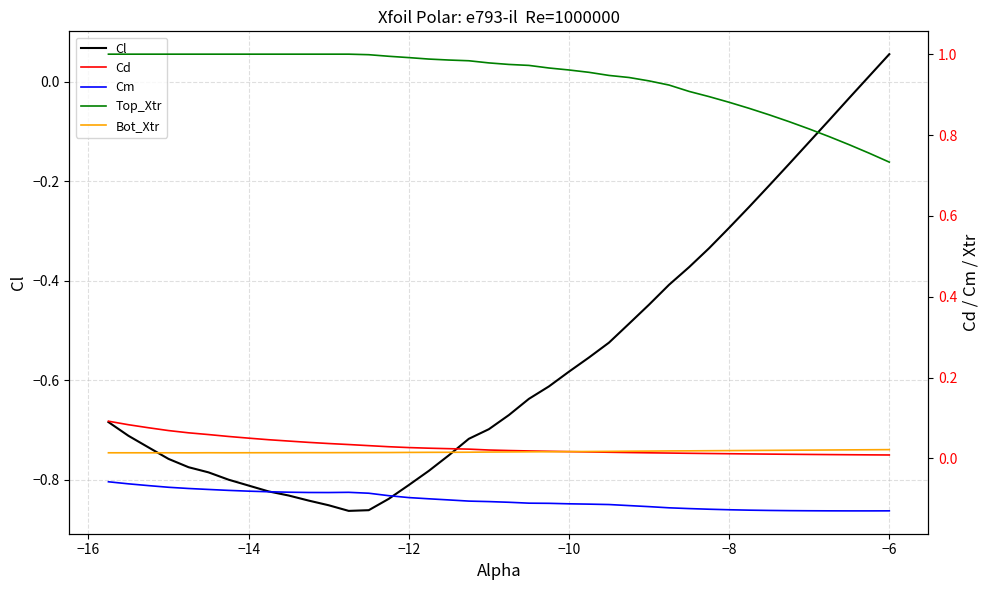

What is the lowest value of the Cl series?

-0.9